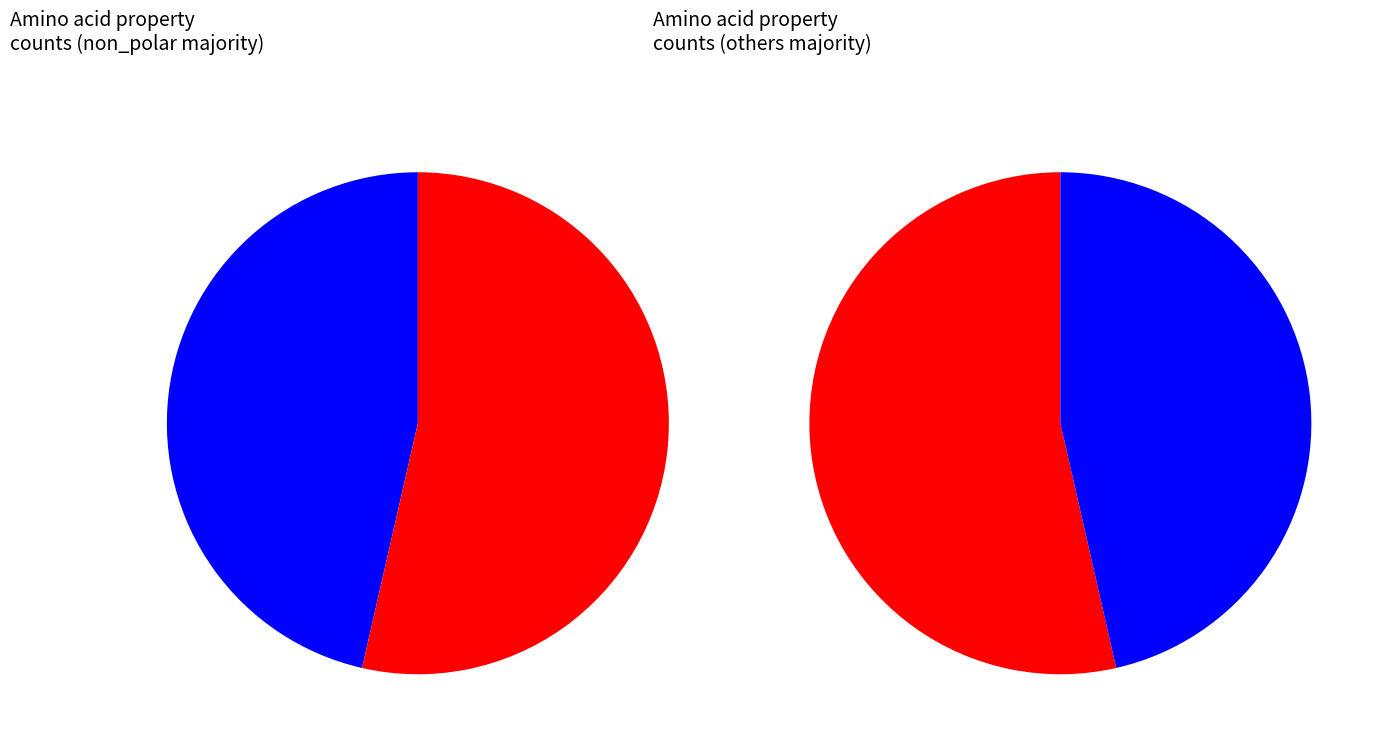

Between acidic and non_polar, which is larger?

non_polar